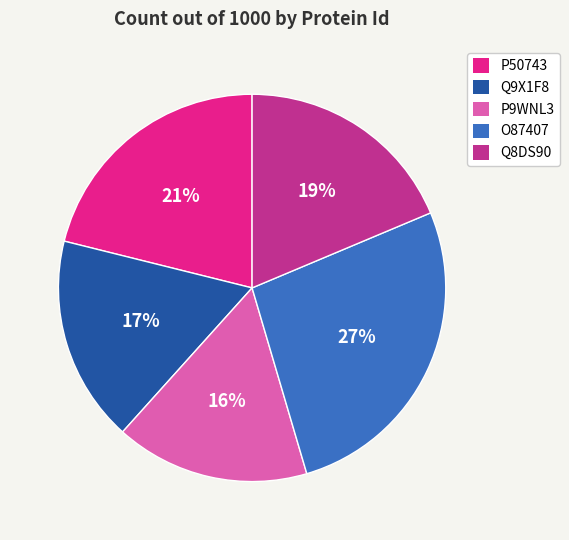

Count the number of slices in the pie.

5